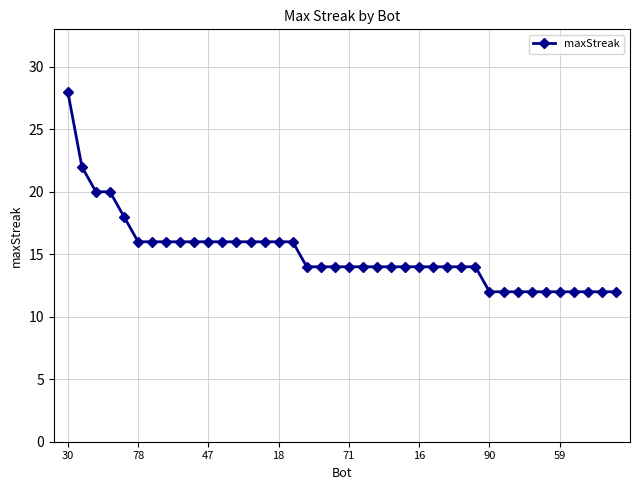

What is the average value?

15